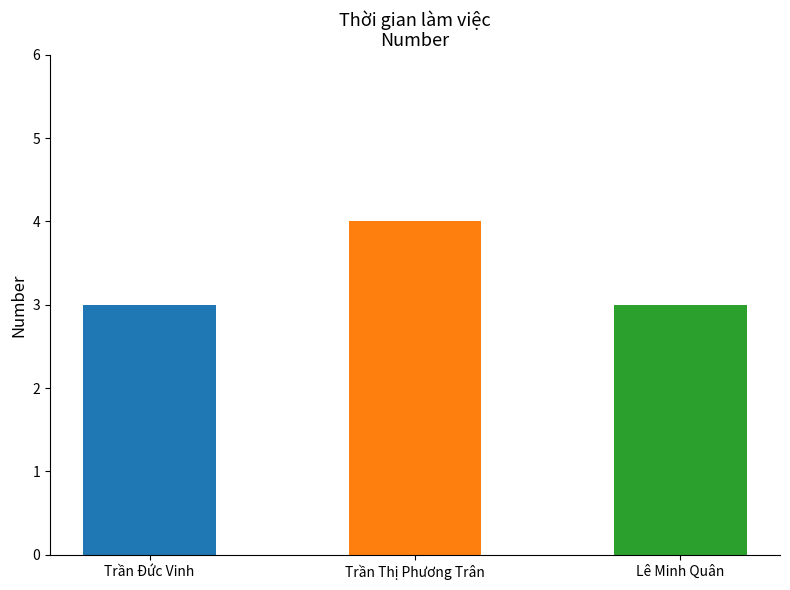

What is the value of the 3rd bar from the left?

3